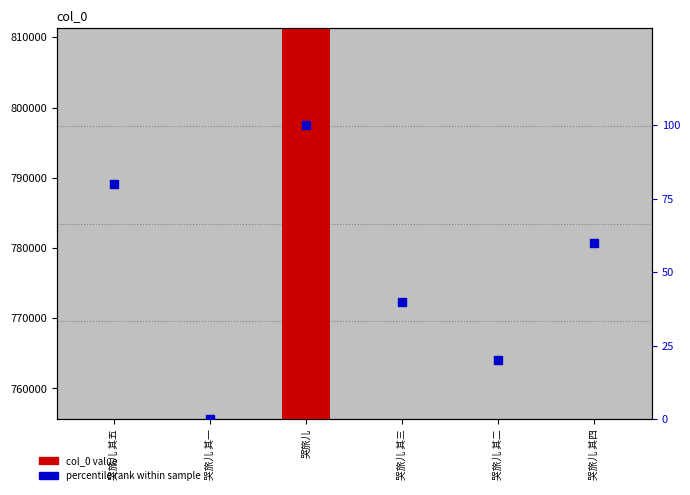

Which series contains the highest Y value?

col_0 value